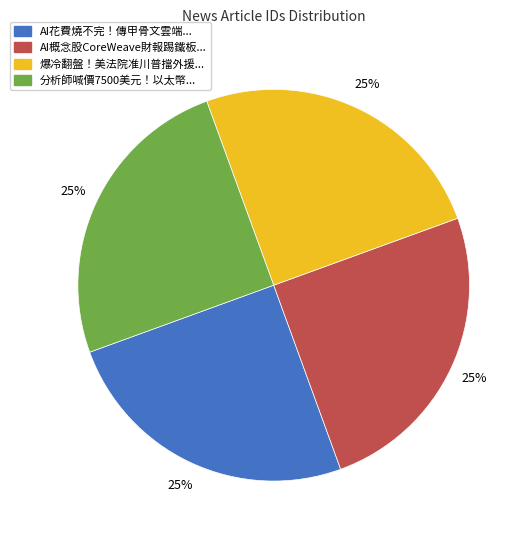

Is there any slice that represents more than half of the pie?

No